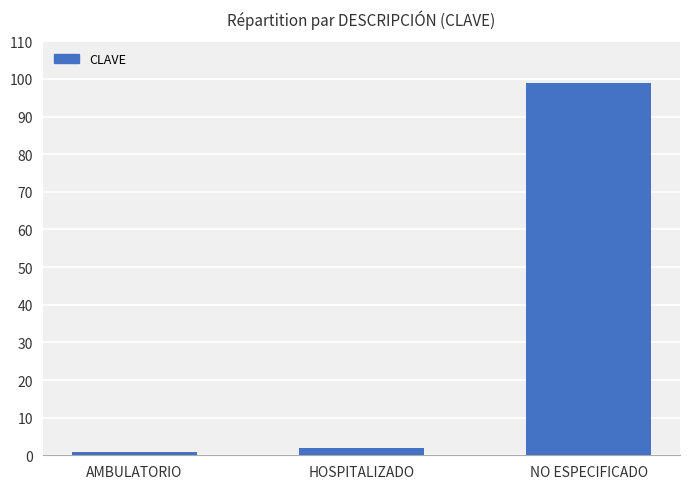

What is the average value?

34